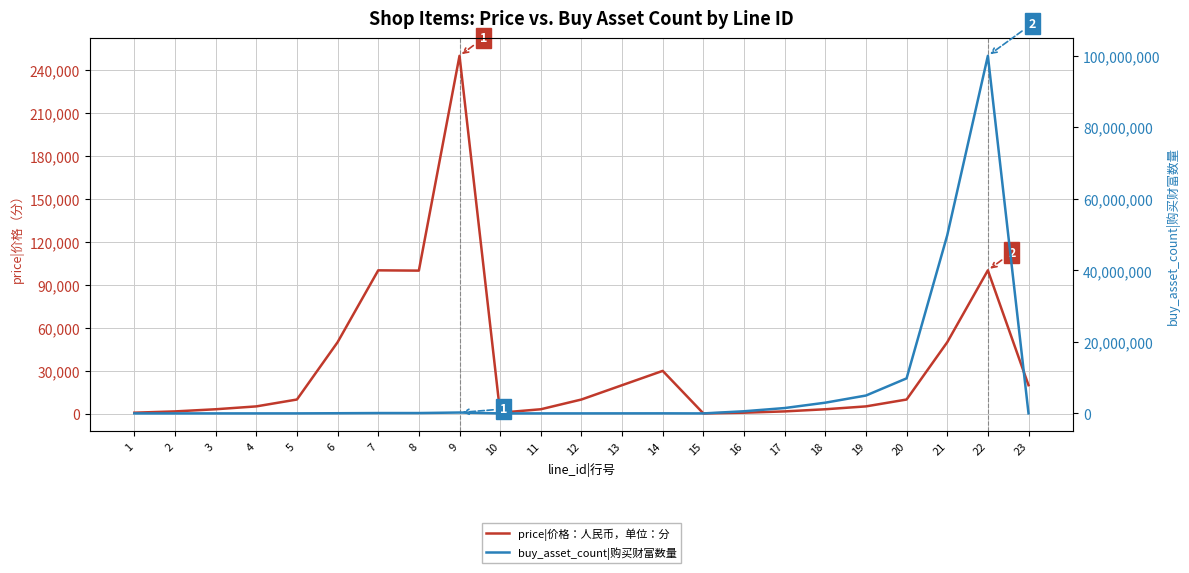

List the labels in order of price|价格：人民币，单位：分 value, smallest first.

15, 1, 10, 16, 2, 17, 3, 11, 18, 4, 19, 5, 12, 20, 13, 23, 14, 6, 21, 8, 7, 22, 9